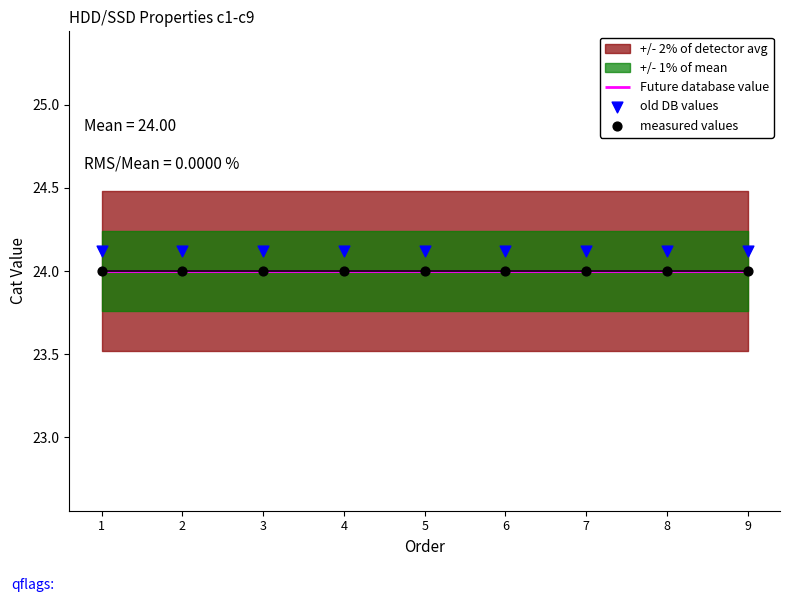

Which series has the largest Y range (max minus min)?

old DB values